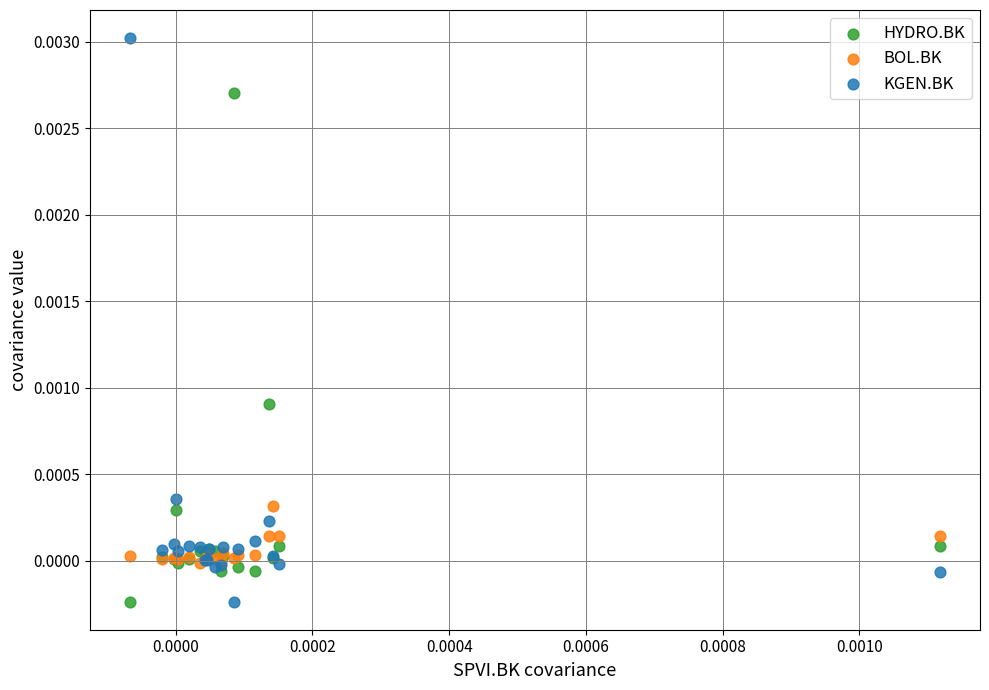

Which series reaches the maximum Y coordinate?

KGEN.BK